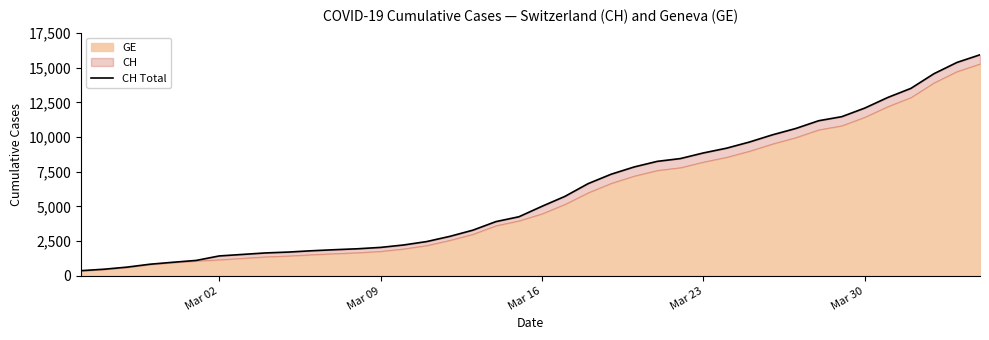

Count the number of values greater than 5012.

19